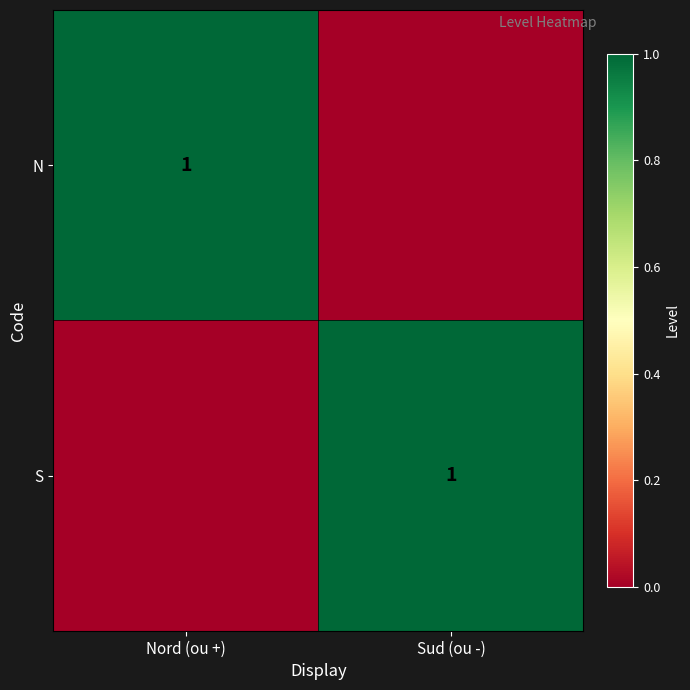

How many series are shown in this chart?

2